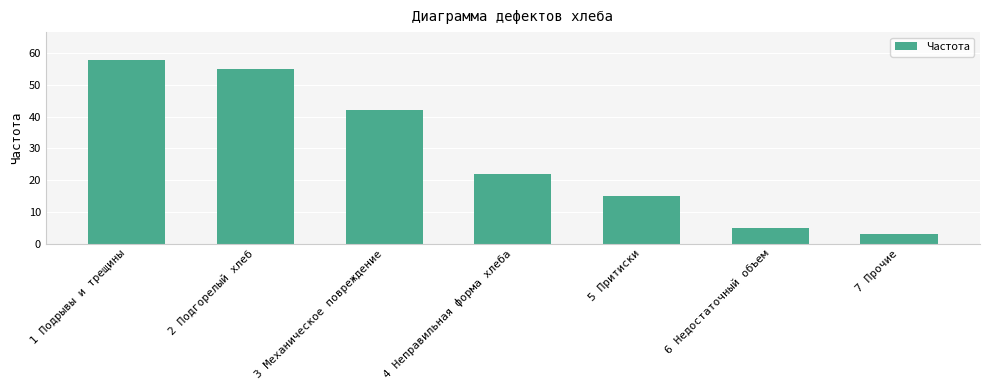

Where does the data first go above 22?

1 Подрывы и трещины